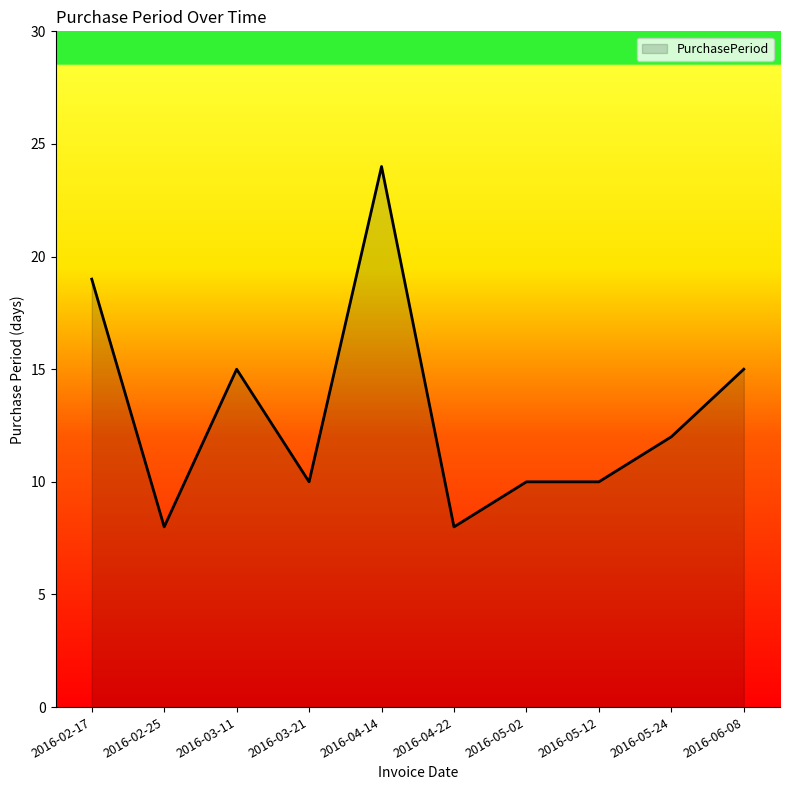

What is the difference between the second highest and second lowest values?

11